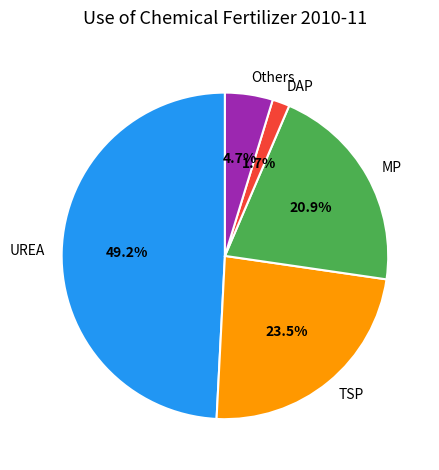

Combined, do UREA and Others account for over 50%?

Yes